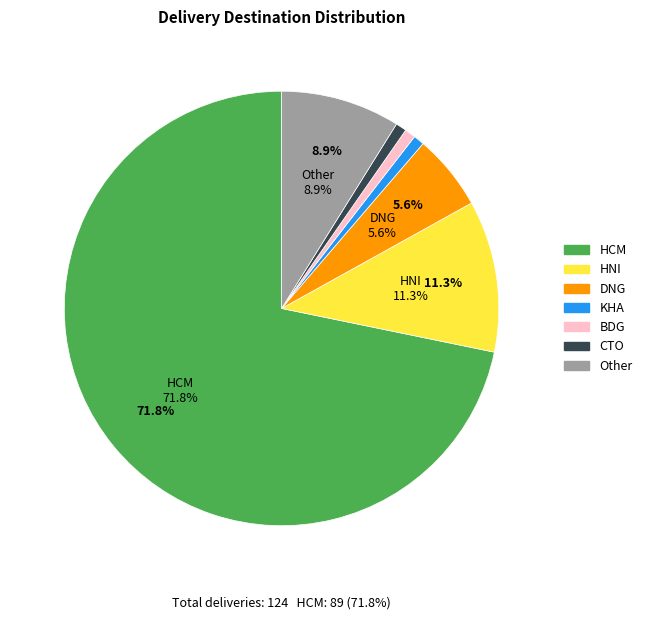

Count the number of slices in the pie.

7